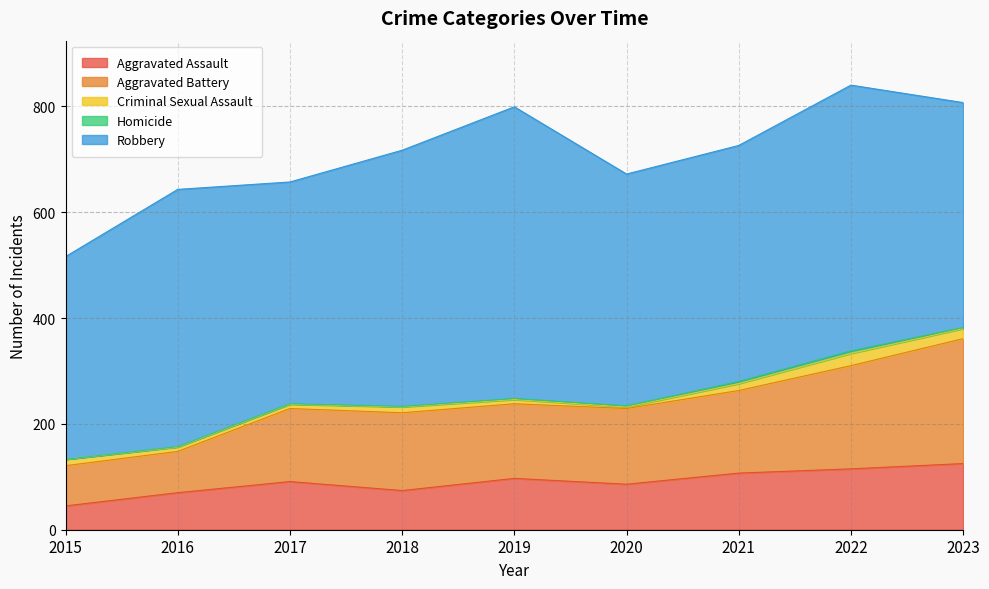

How many lines are shown in the chart?

5